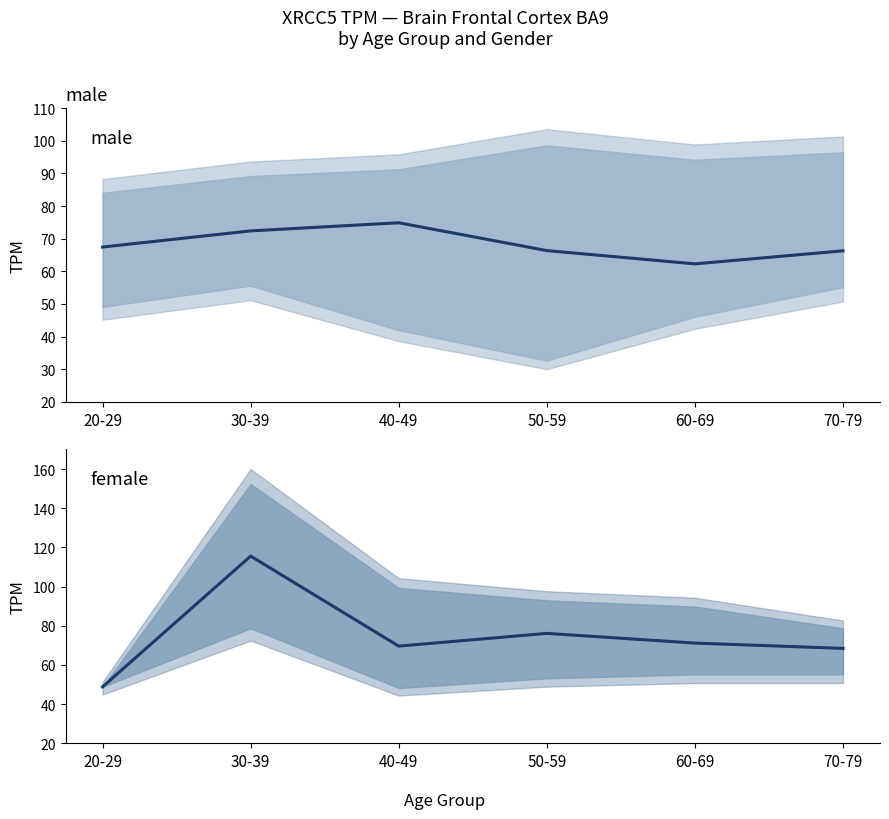

What is the sum of all male mean values?

409.7